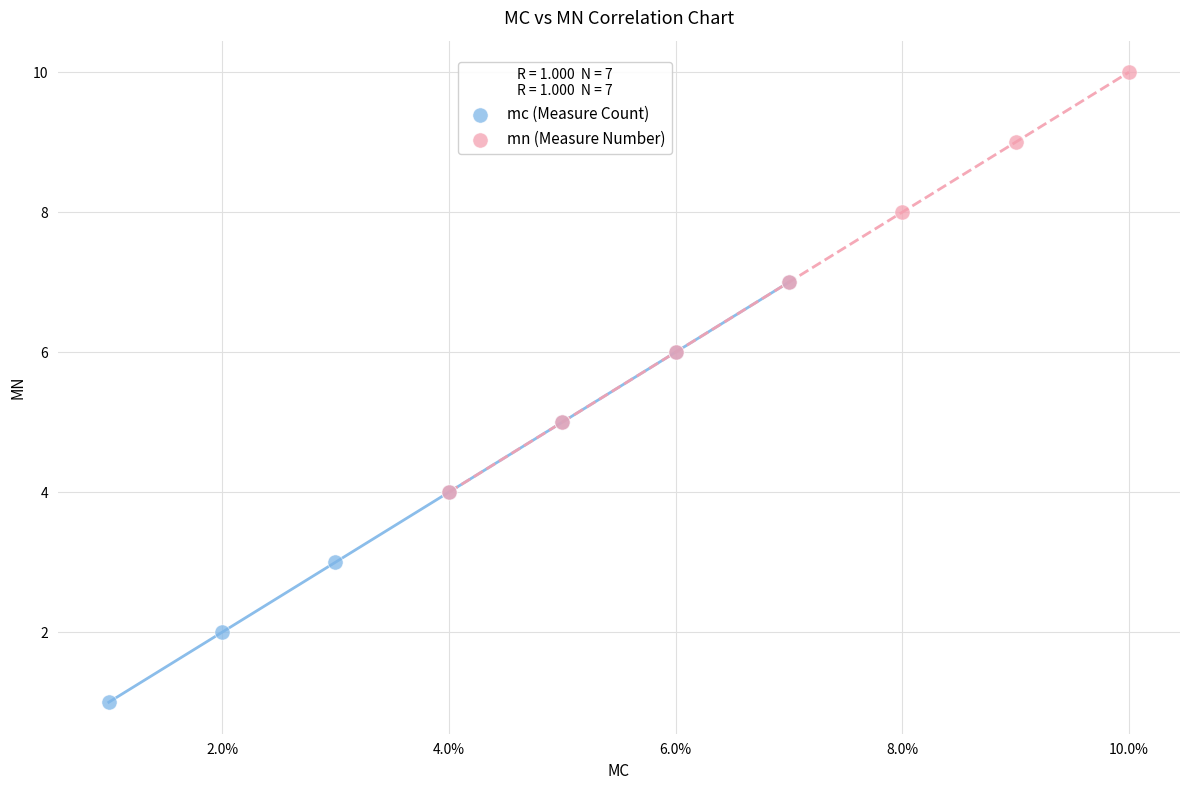

Which series contains the highest Y value?

mn (Measure Number)